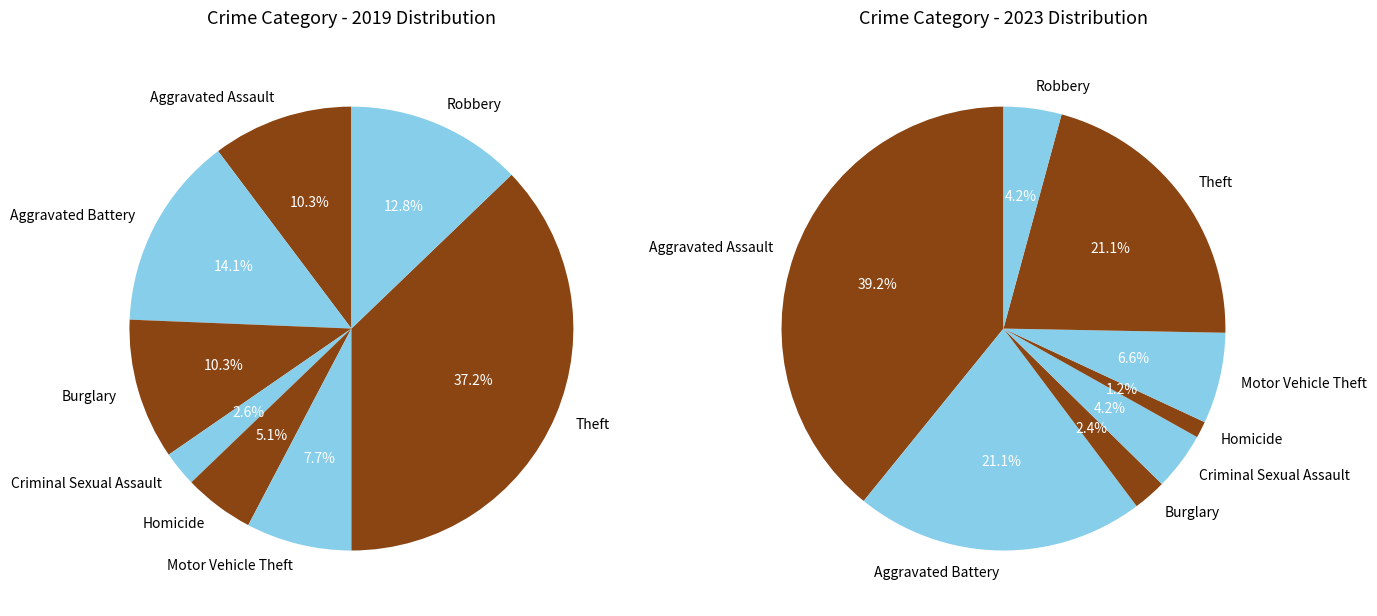

What percentage is NOT represented by Theft?

62.8%